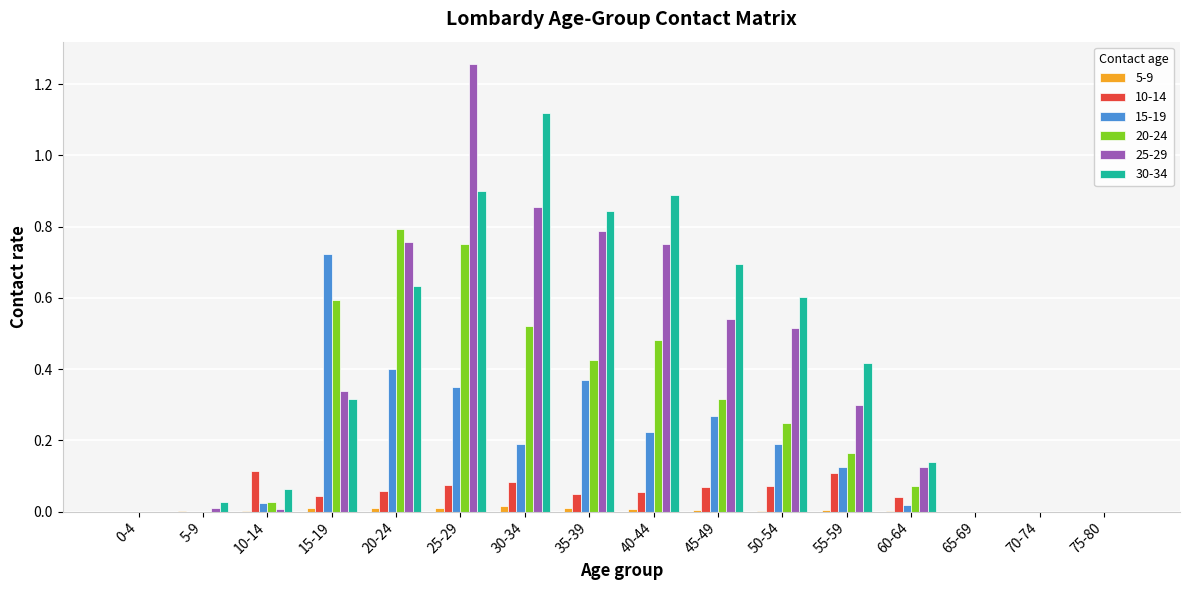

Which series has the largest range (max minus min)?

25-29